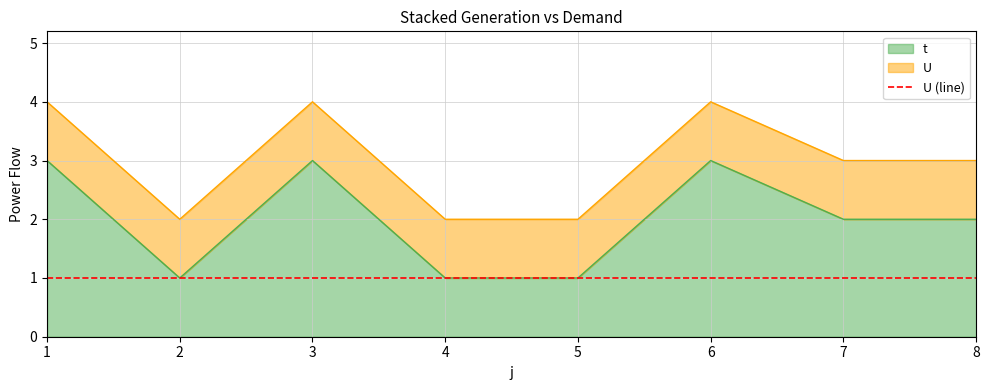

True or false: there are more than 0 points higher than both neighbors.

True